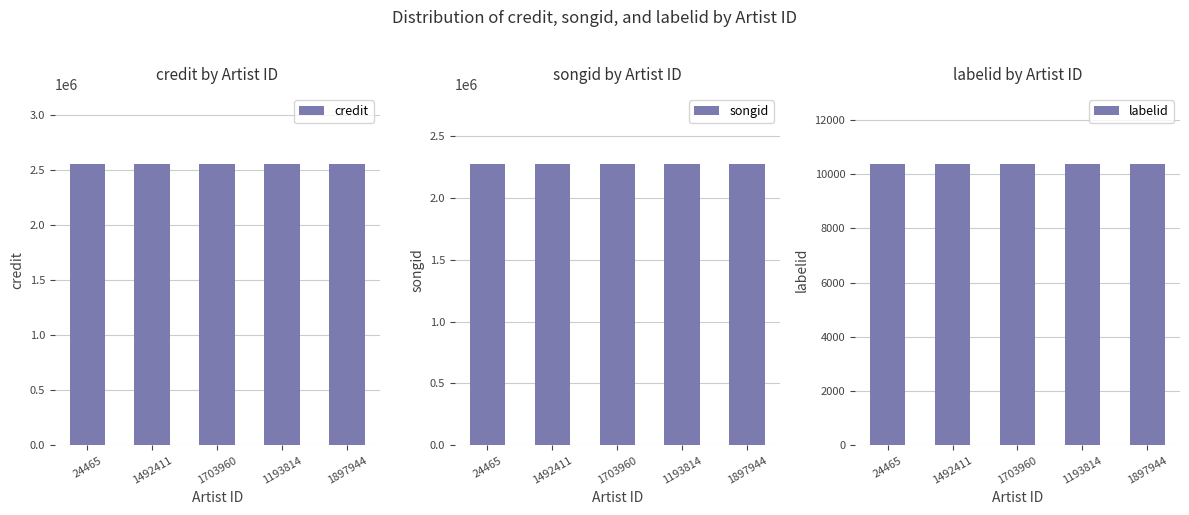

Is it true that labelid equals 10371 at 1703960?

True